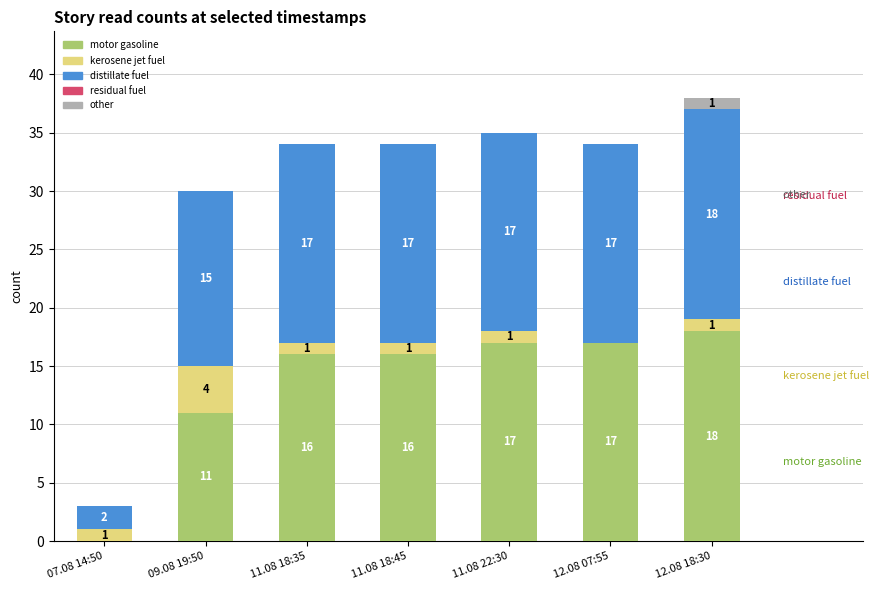

Is it true that motor gasoline equals 11 at 09.08 19:50?

True